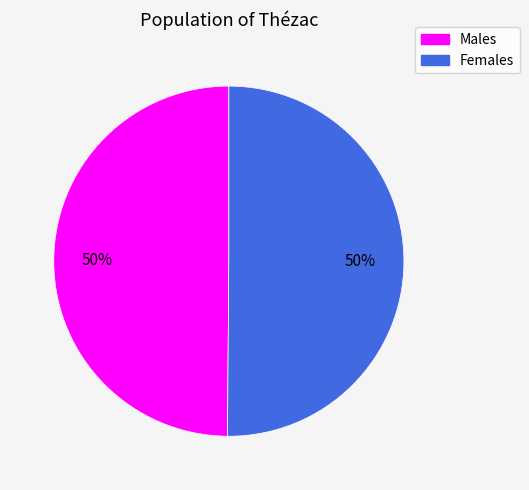

To the nearest percent, what is the average slice percentage?

50%